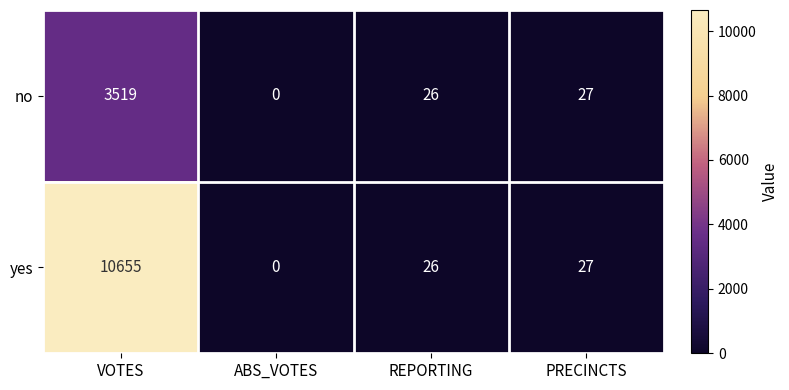

At which label does yes first exceed 27?

VOTES